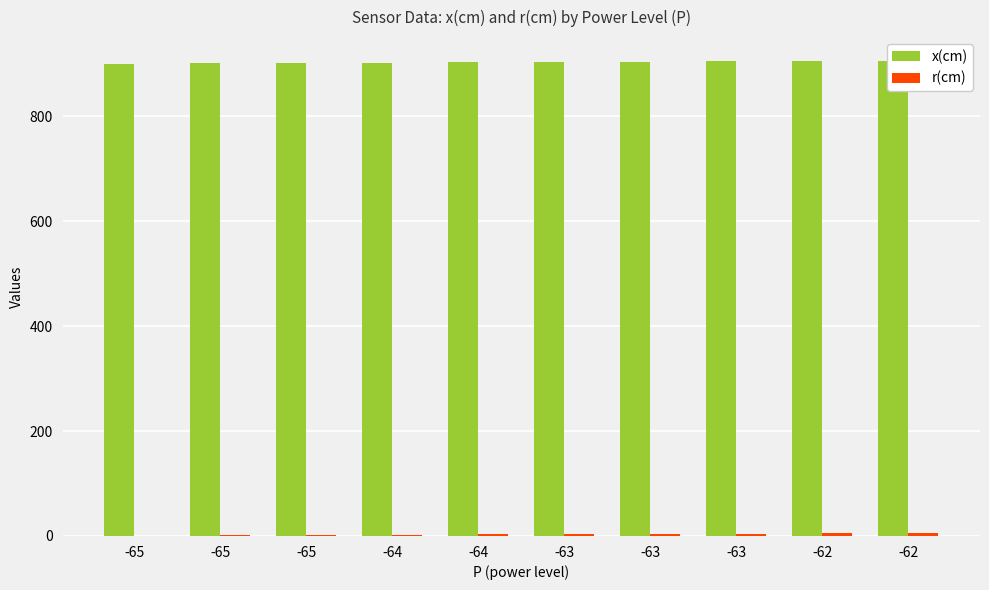

What is the lowest value of the r(cm) series?

0.4